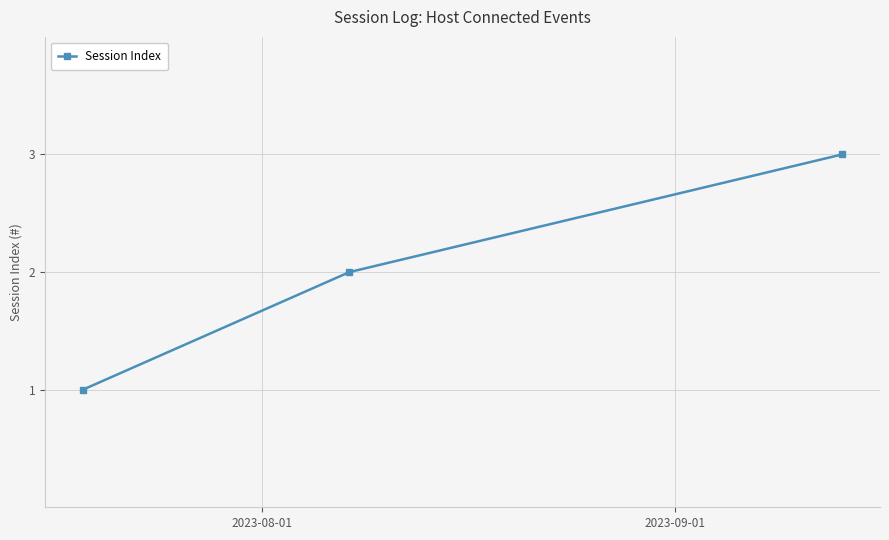

What is the sum of all values?

6